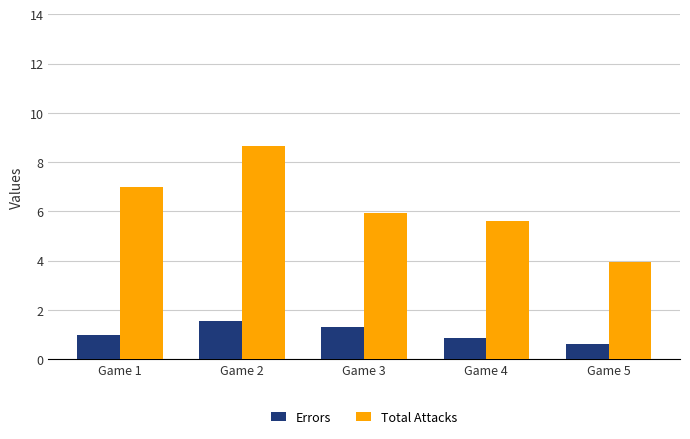

List the labels in order of Errors value, largest first.

Game 2, Game 3, Game 1, Game 4, Game 5